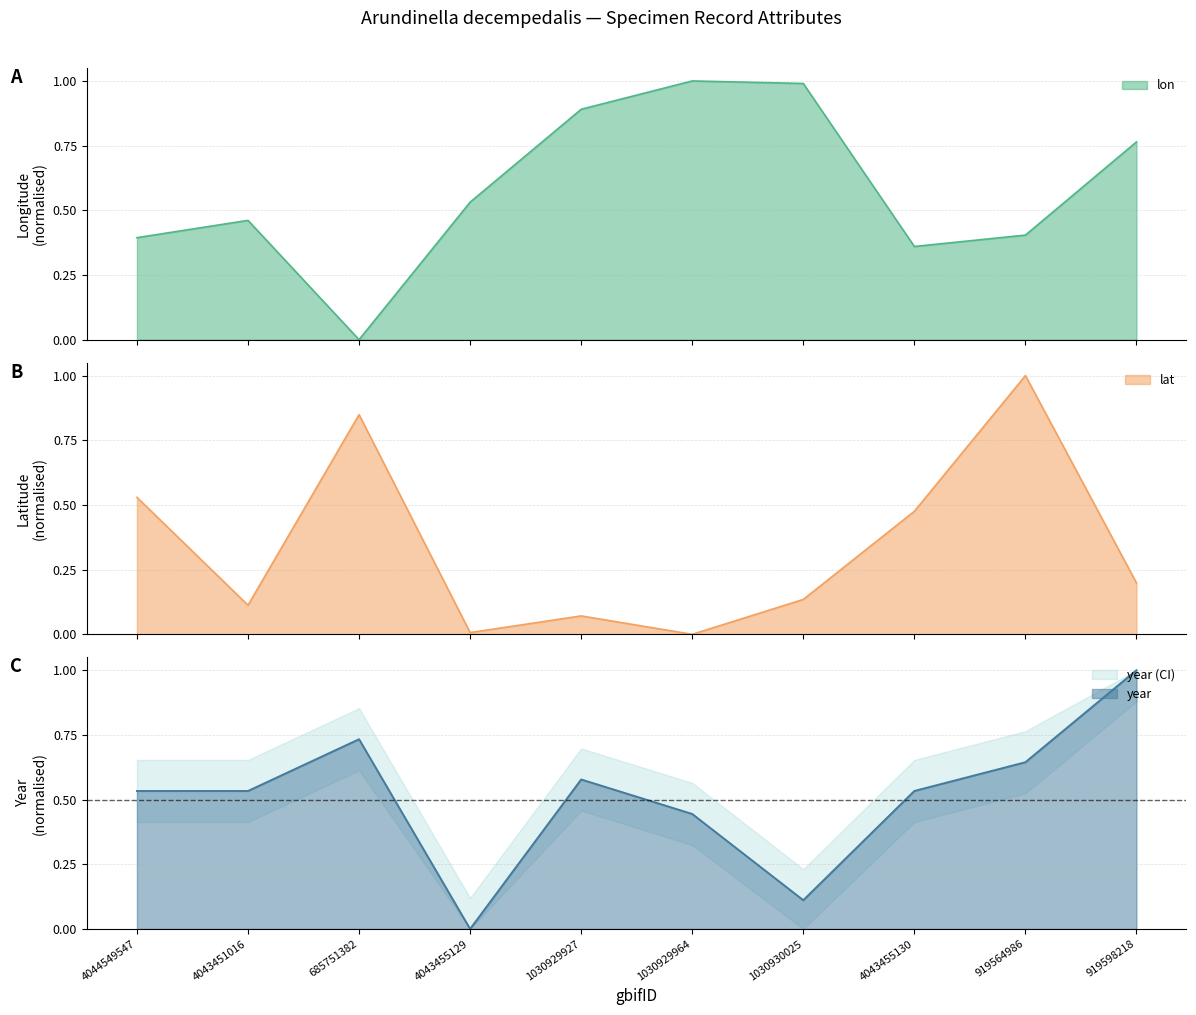

Where is the first local minimum for lon?

685751382